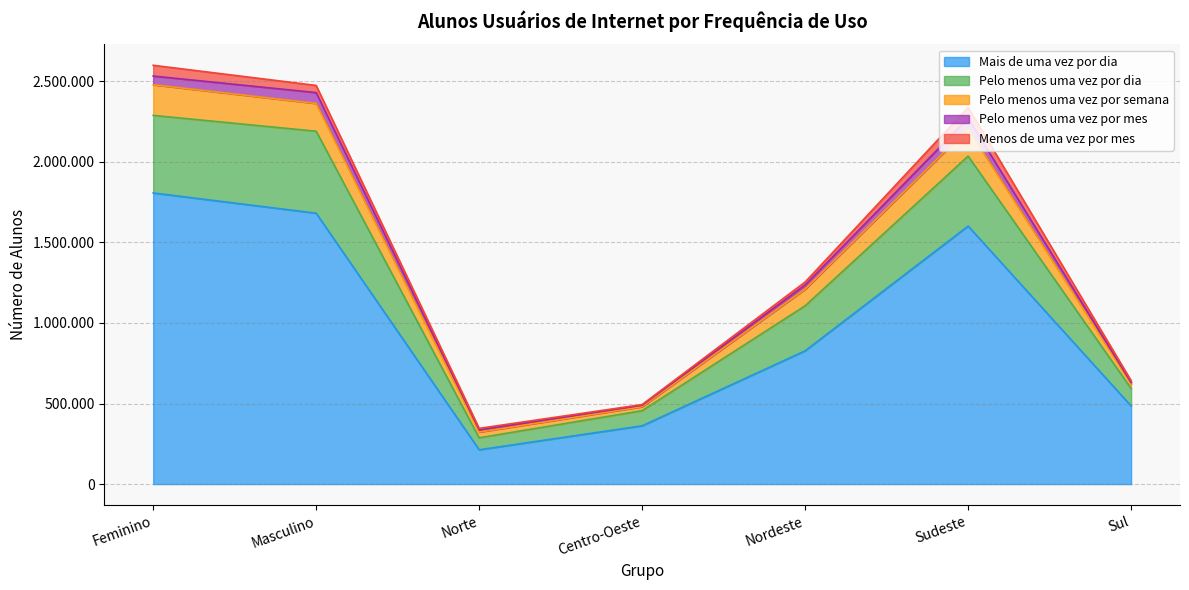

True or false: Mais de uma vez por dia has a value of 532645 at Feminino.

False